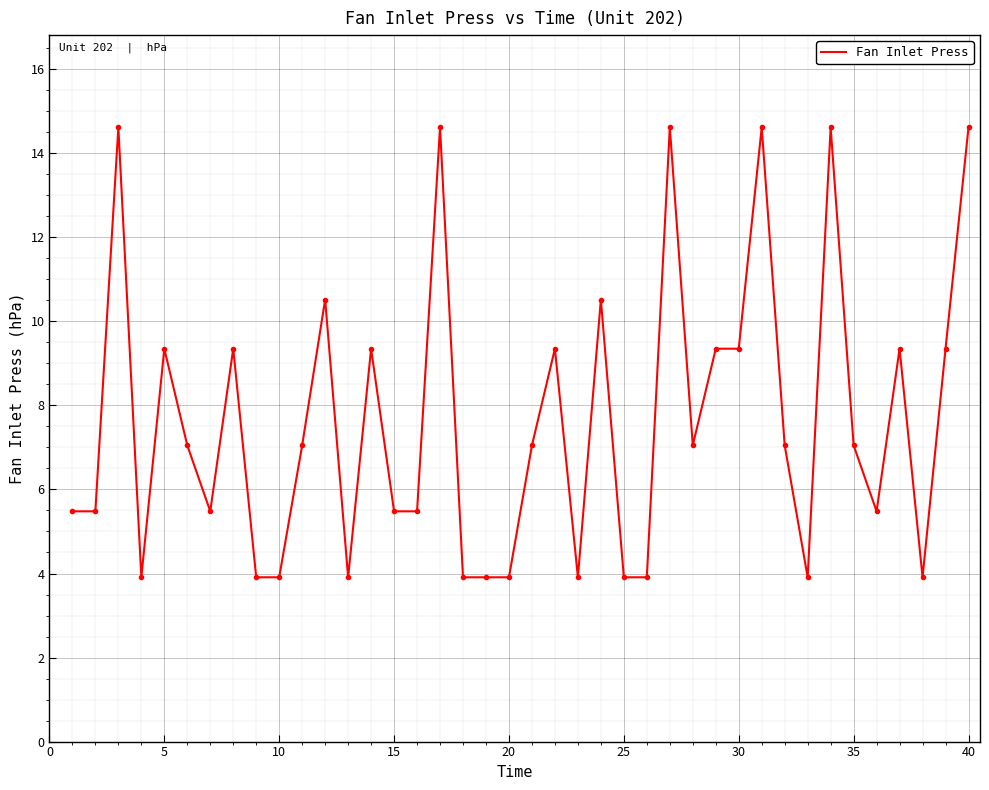

What is the difference between the maximum and minimum values?

10.7